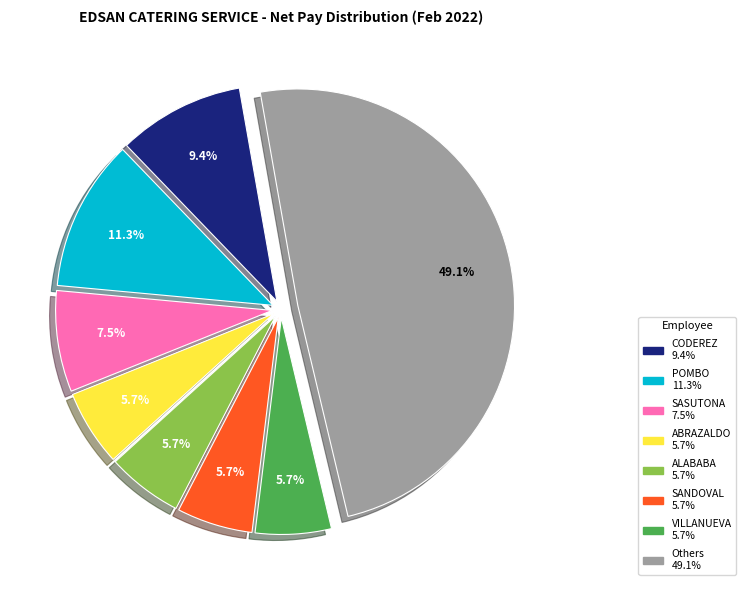

Does any single category account for the majority?

No